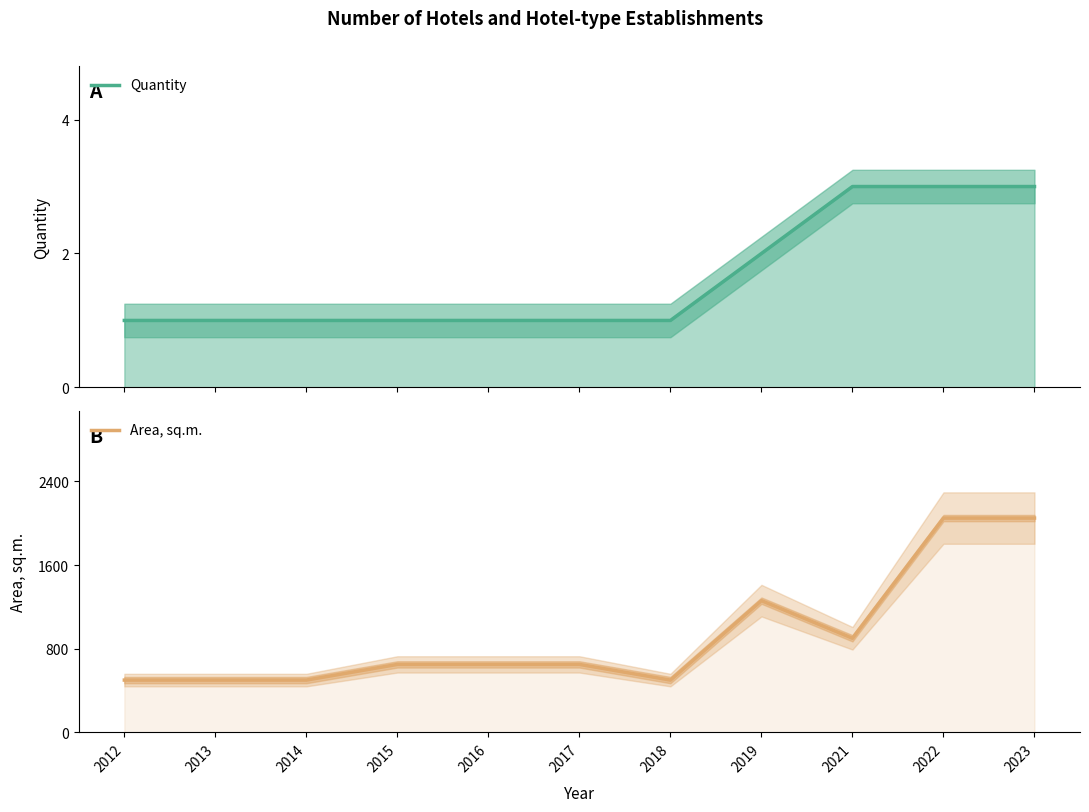

What are all the series names shown in the legend?

Quantity, Area, sq.m.